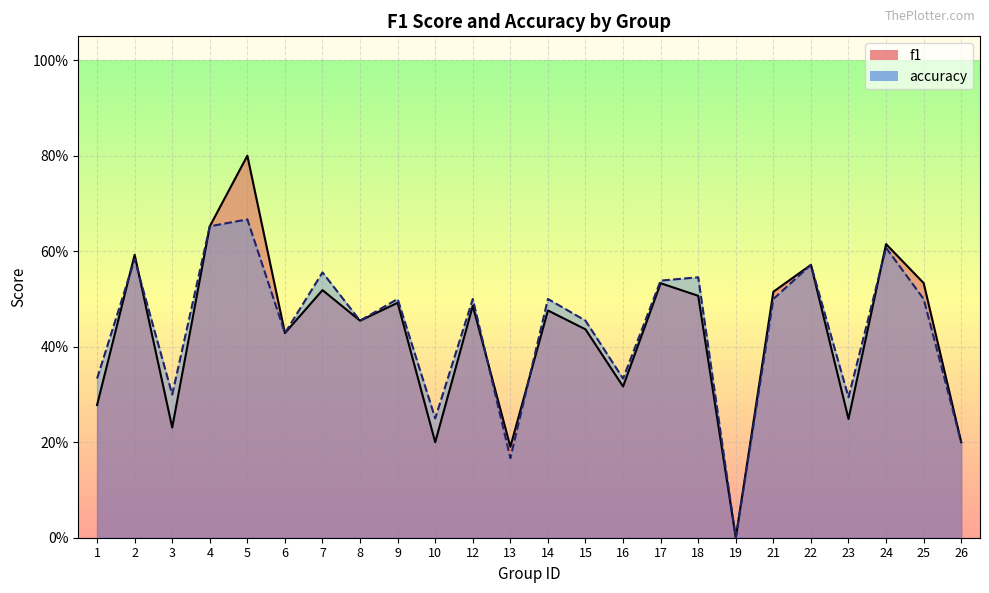

How many positive values does the f1 series have?

23